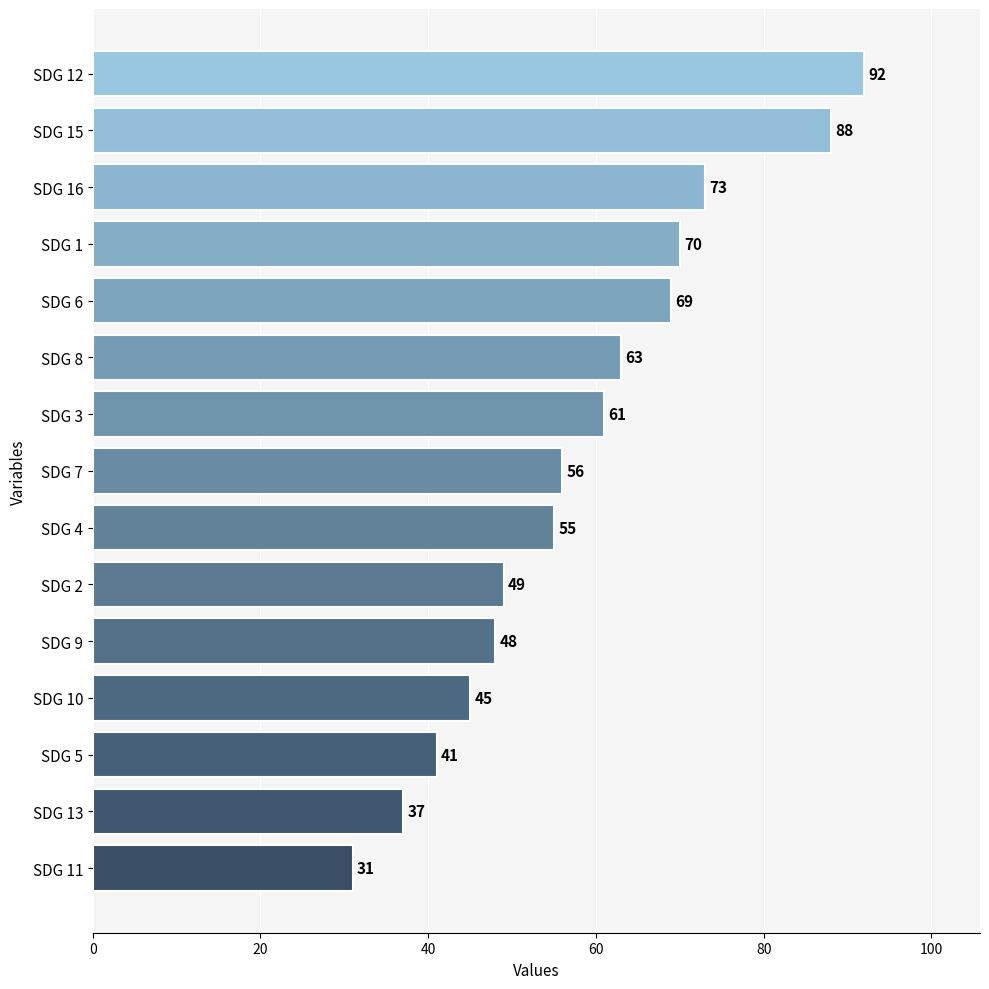

What is the average value?

59